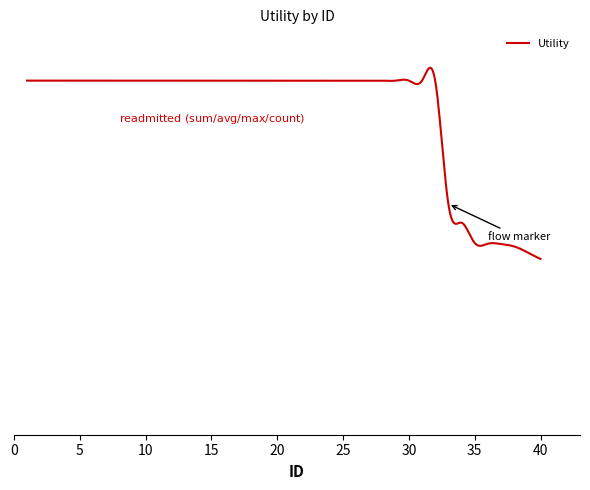

Is this an area chart (filled region under the line)?

No